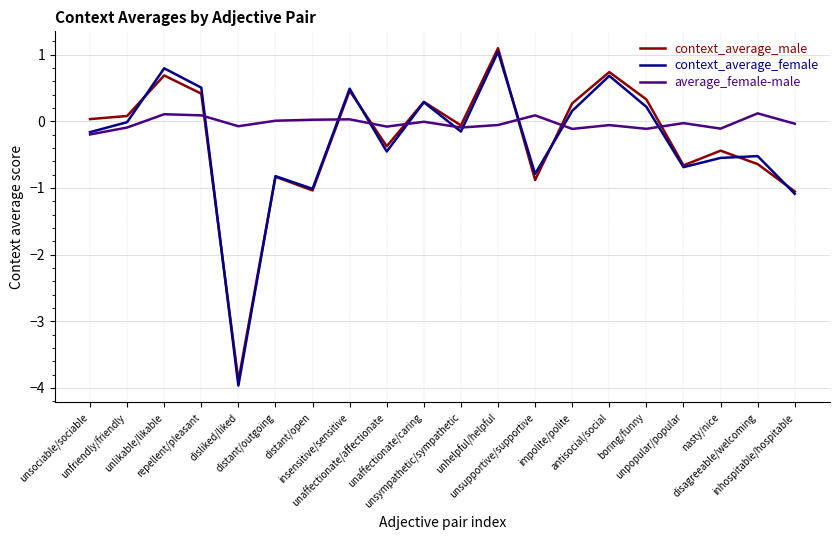

What is the highest value of the context_average_male series?

1.1